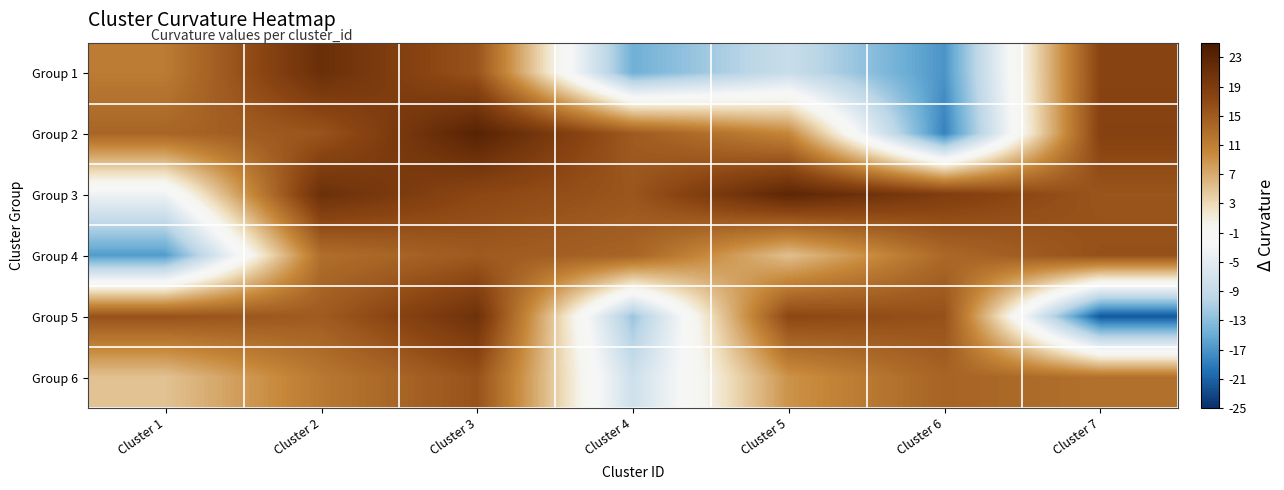

What is the total value across all series at Cluster 4?

10.0